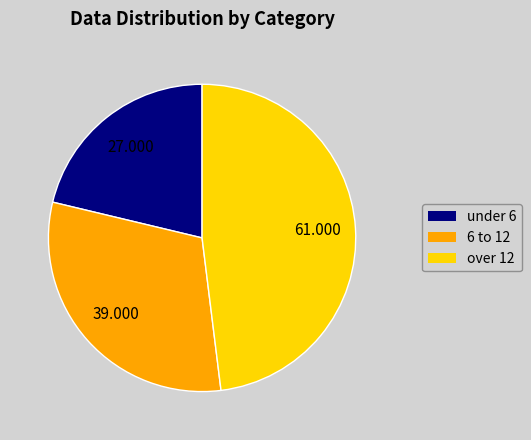

Is there a majority slice in this chart?

No